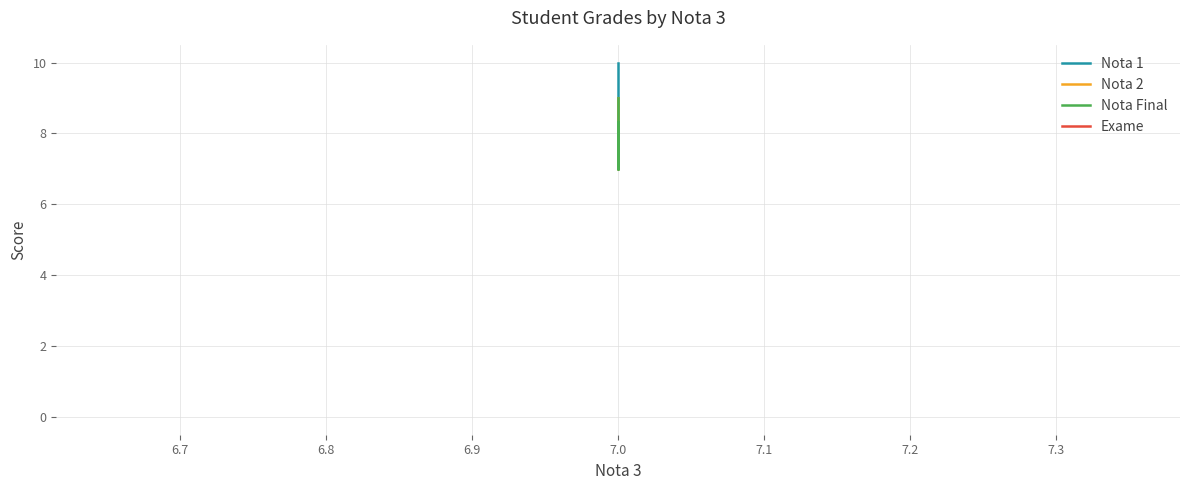

Count the Nota Final values in the range 7 to 9.

3